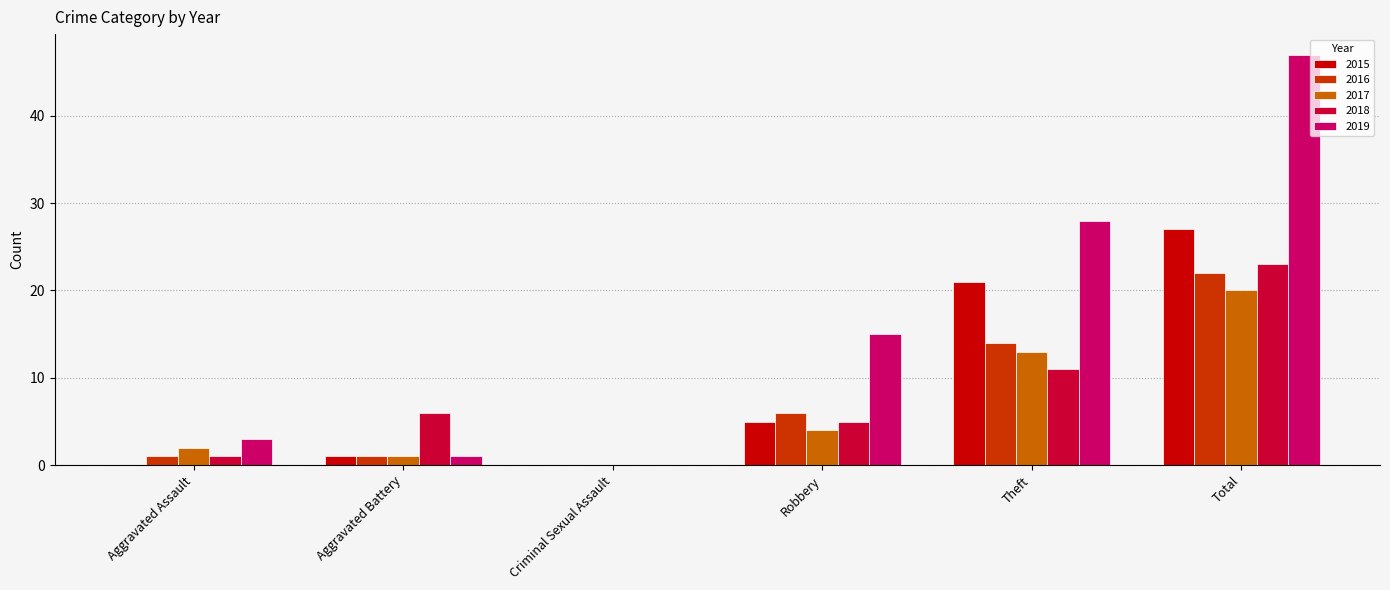

Is it true that 2017 equals 5 at Theft?

False